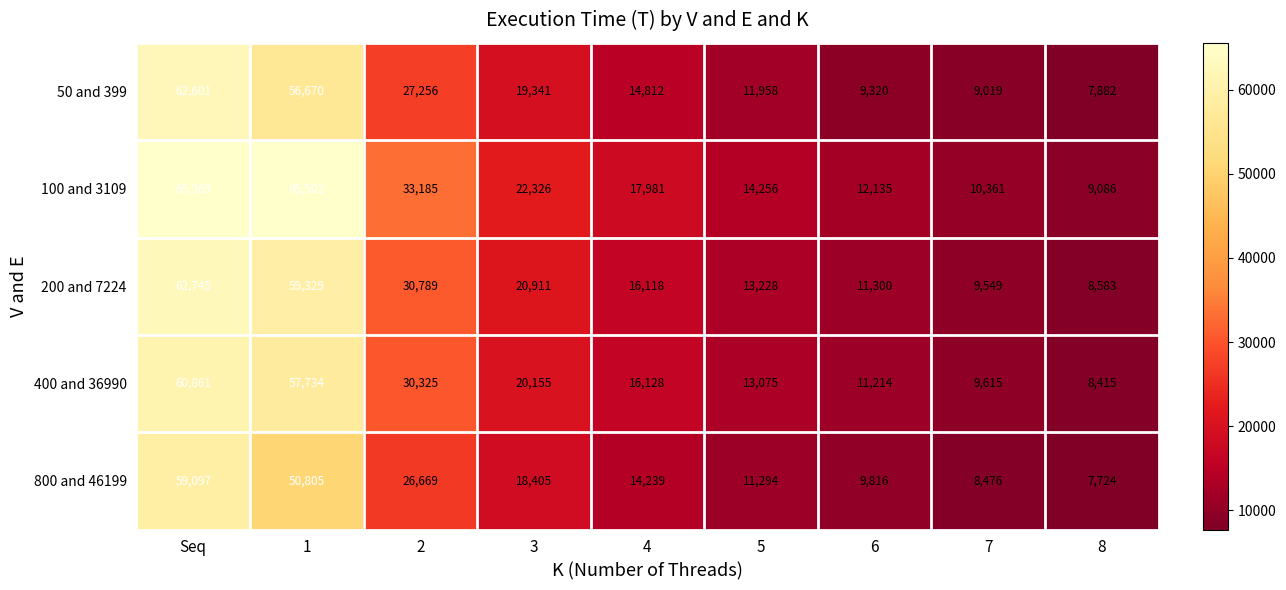

At how many categories does at least one series exceed 57015?

2